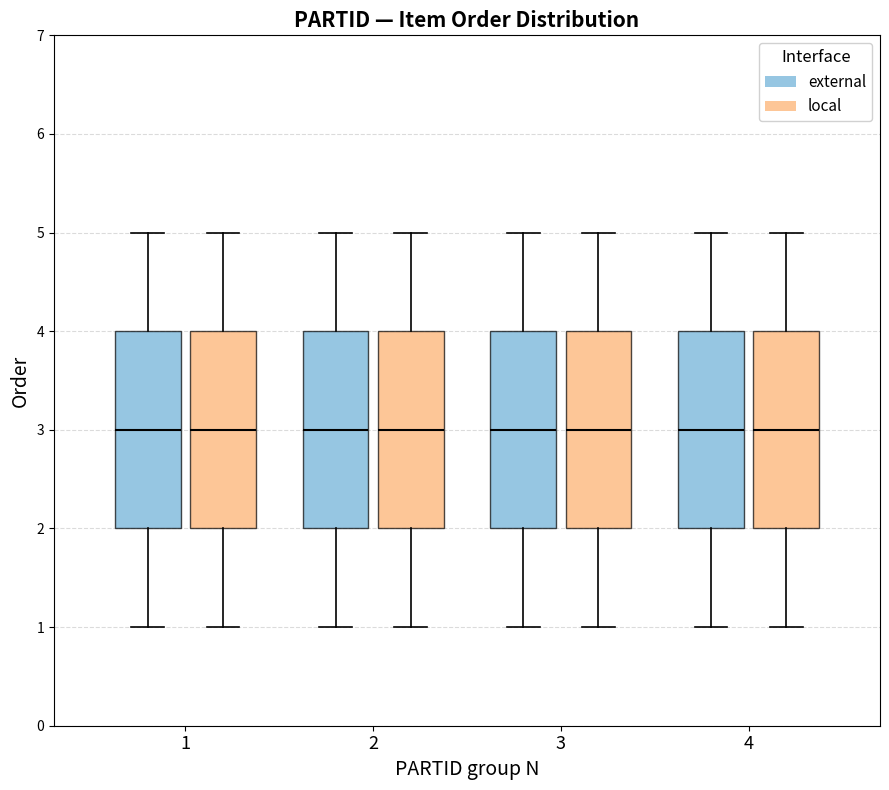

Reading left to right, transcribe this box plot: for each box, give where its median line is, the range the box spans, and where its two whiskers end, as read against the y-axis. The values are not printed on the chart, so give them approximately, as read against the axis.

1 (external): median 3, box 2 to 4, whiskers 1 to 5
1 (local): median 3, box 2 to 4, whiskers 1 to 5
2 (external): median 3, box 2 to 4, whiskers 1 to 5
2 (local): median 3, box 2 to 4, whiskers 1 to 5
3 (external): median 3, box 2 to 4, whiskers 1 to 5
3 (local): median 3, box 2 to 4, whiskers 1 to 5
4 (external): median 3, box 2 to 4, whiskers 1 to 5
4 (local): median 3, box 2 to 4, whiskers 1 to 5